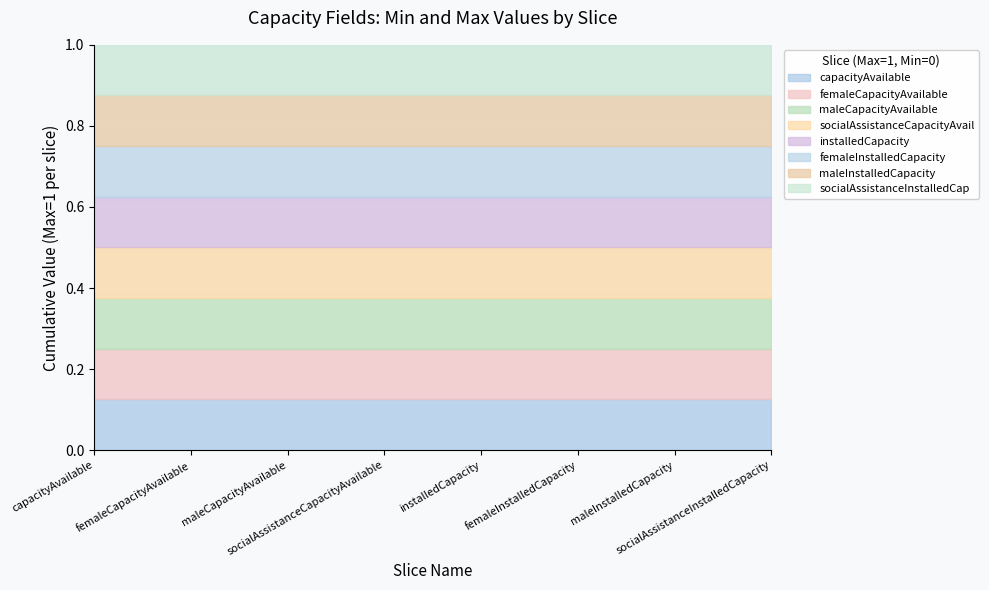

The Min series shows 0 at socialAssistanceInstalledCapacity. True or false?

True